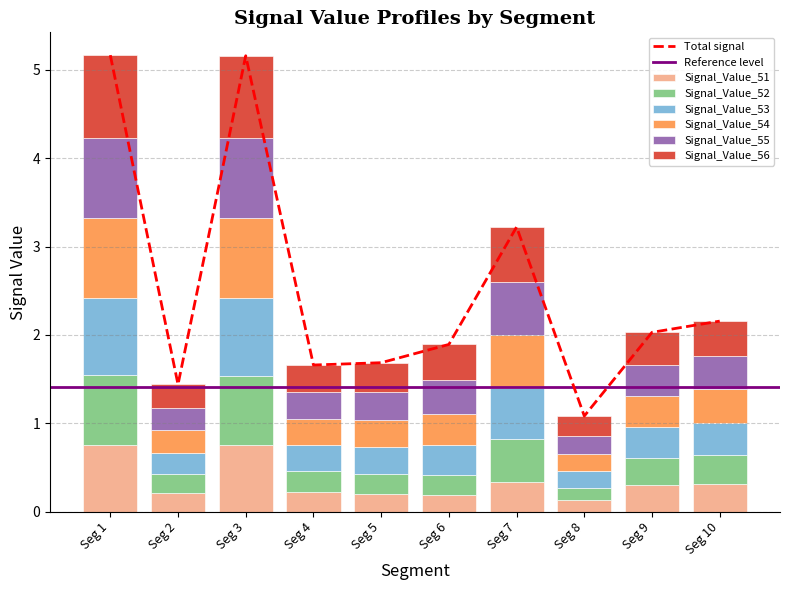

Are the bars horizontal?

No